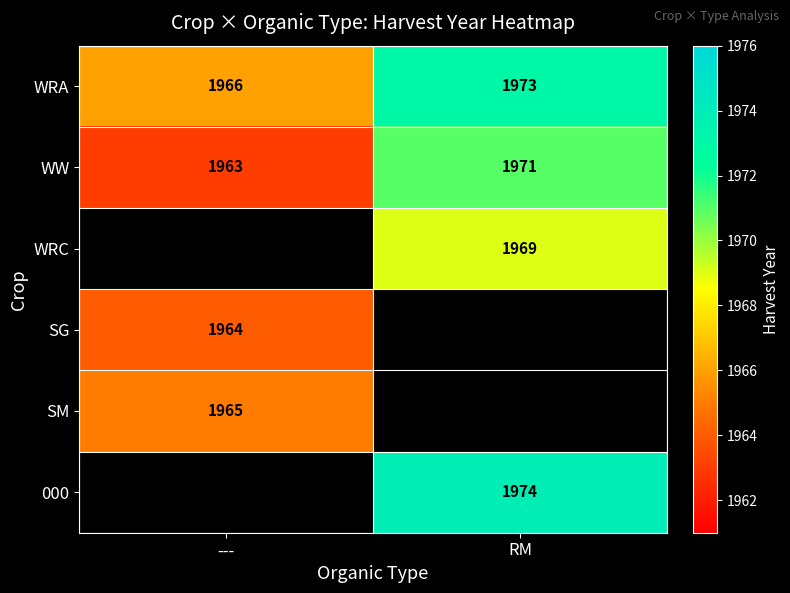

Is it true that WRC equals 494 at RM?

False